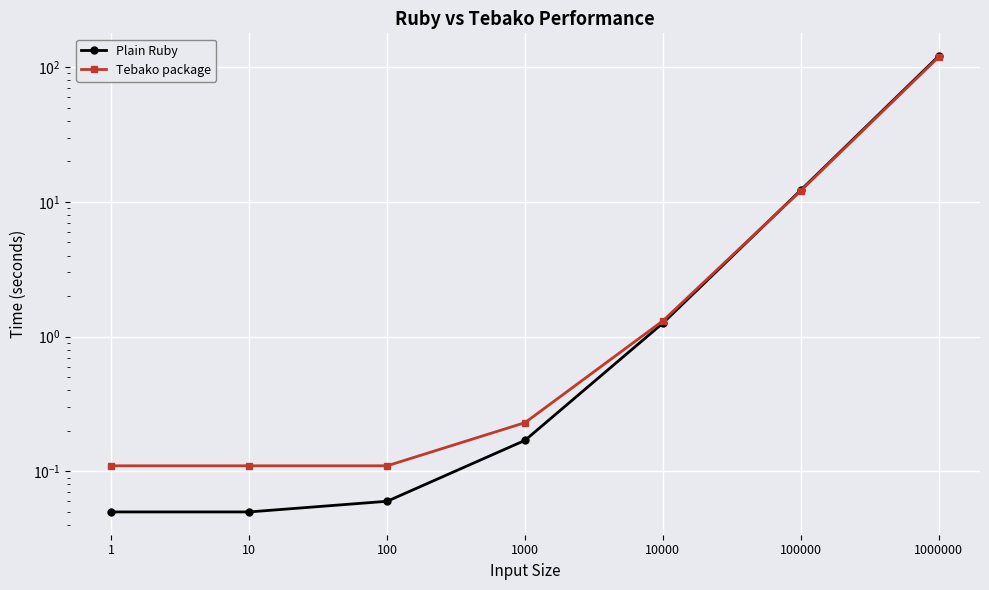

Rank the series by their maximum value, from lowest to highest.

Tebako package, Plain Ruby